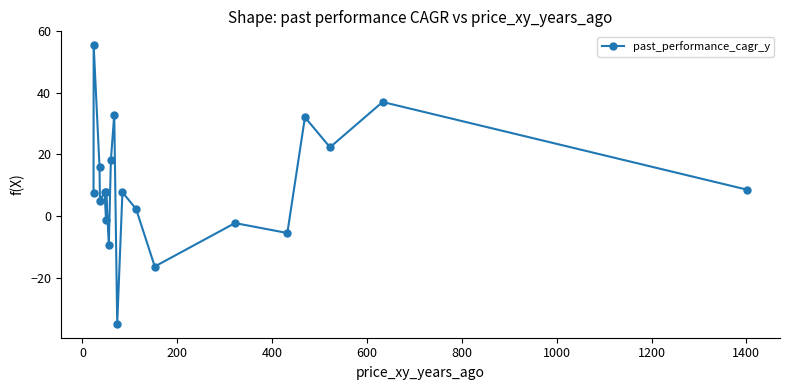

What is the difference between the second highest and second lowest values?

53.5